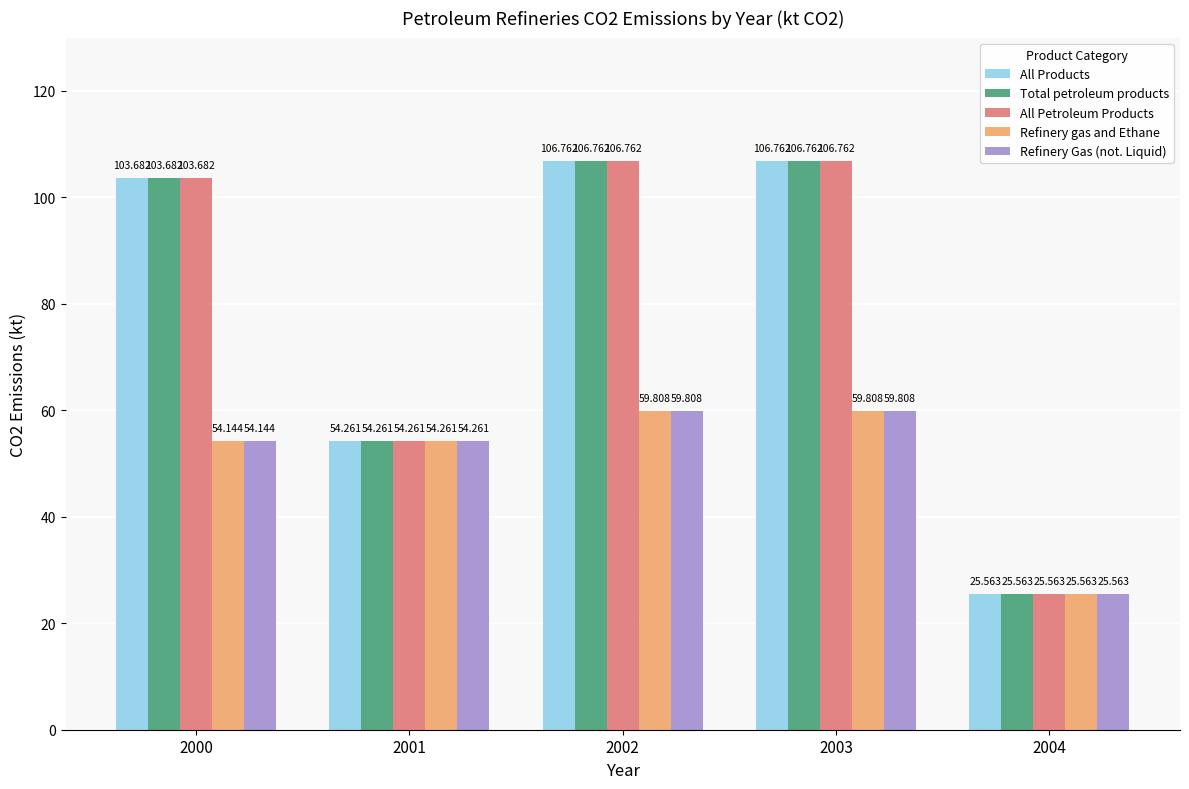

True or false: Refinery gas and Ethane has a value of 59.8 at 2003.

True